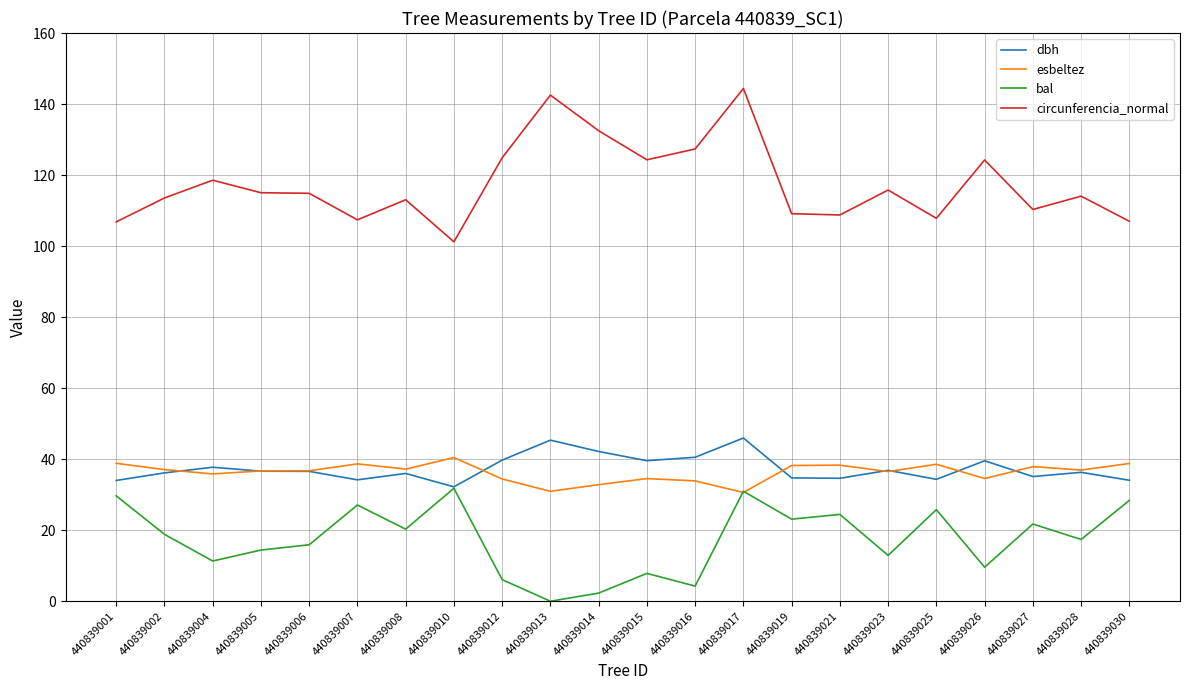

At which category is the sum across all series the highest?

440839017